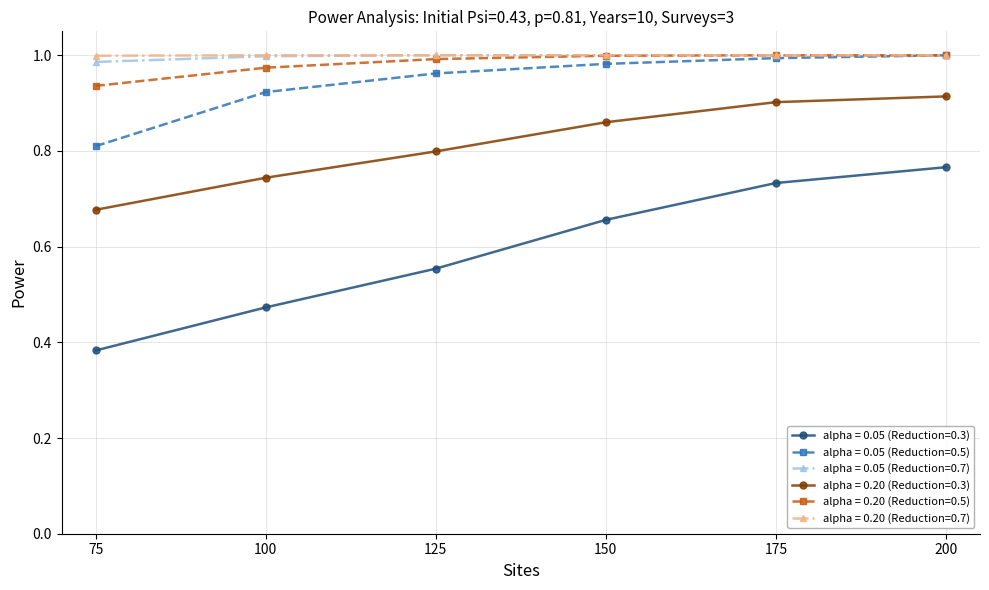

Which series has the largest range (max minus min)?

alpha = 0.05 (Reduction=0.3)